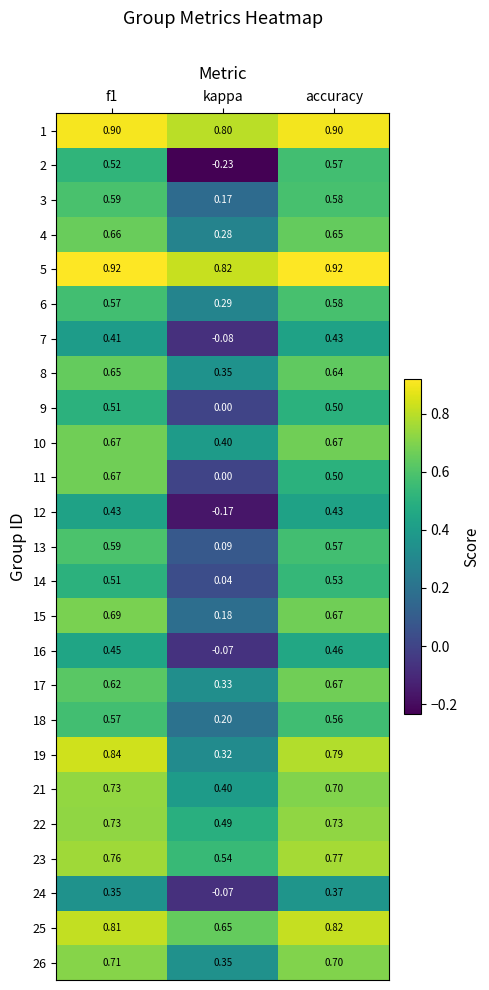

At which label is 6 closest to 0?

kappa